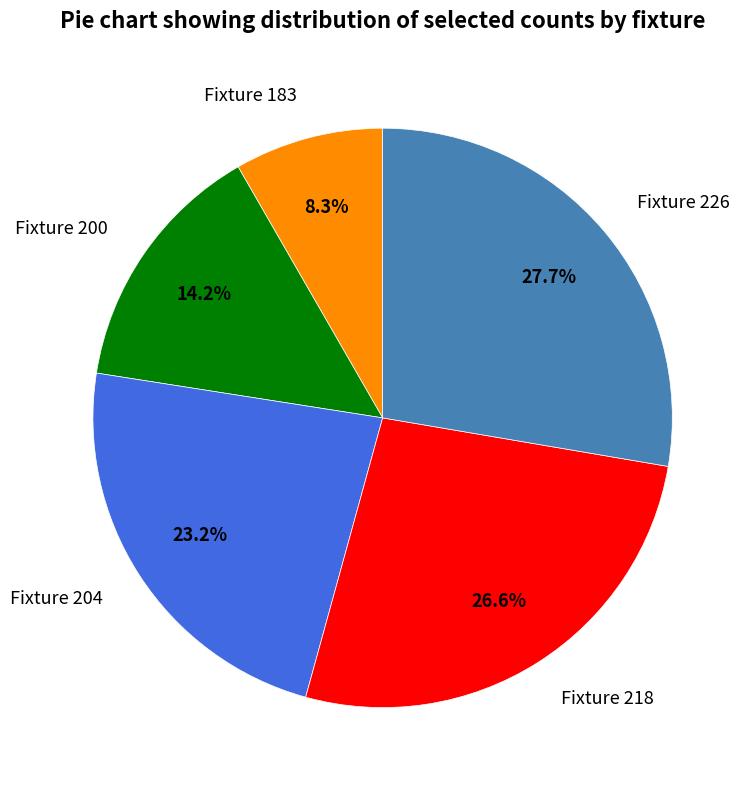

Is it true that Fixture 226 is 28% of the pie?

True